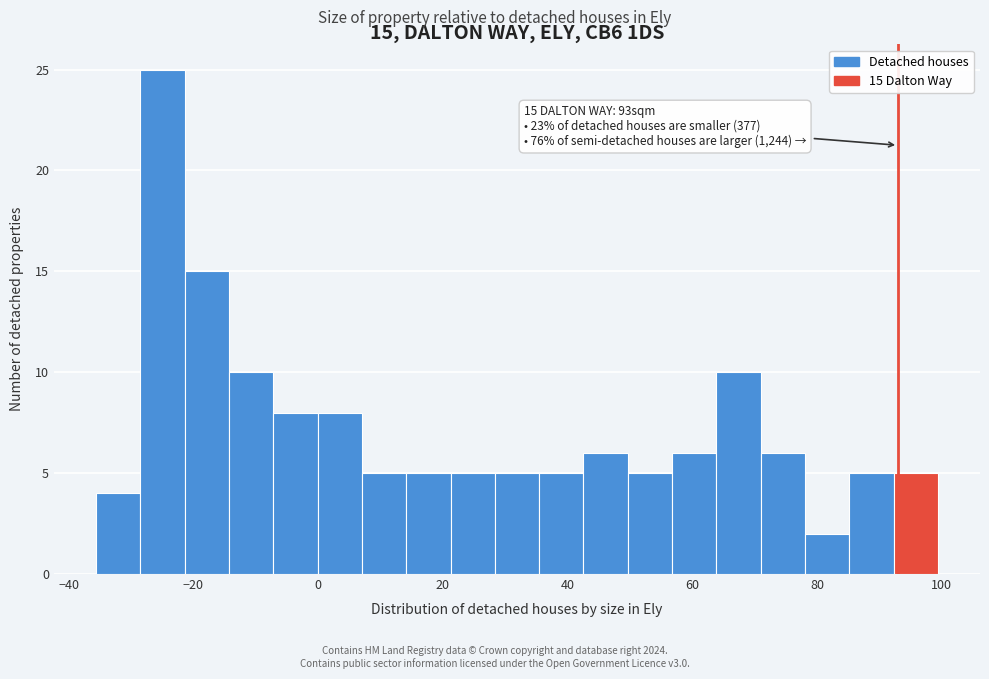

Read against the x-axis, roughly where is the centre of the tallest bar?

-24